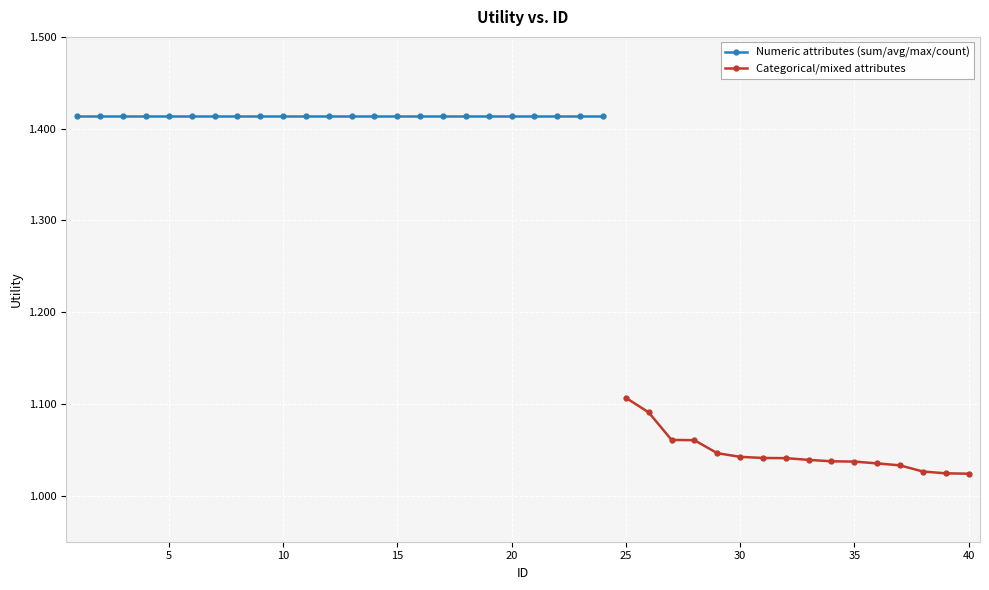

What is the average value?

1.3